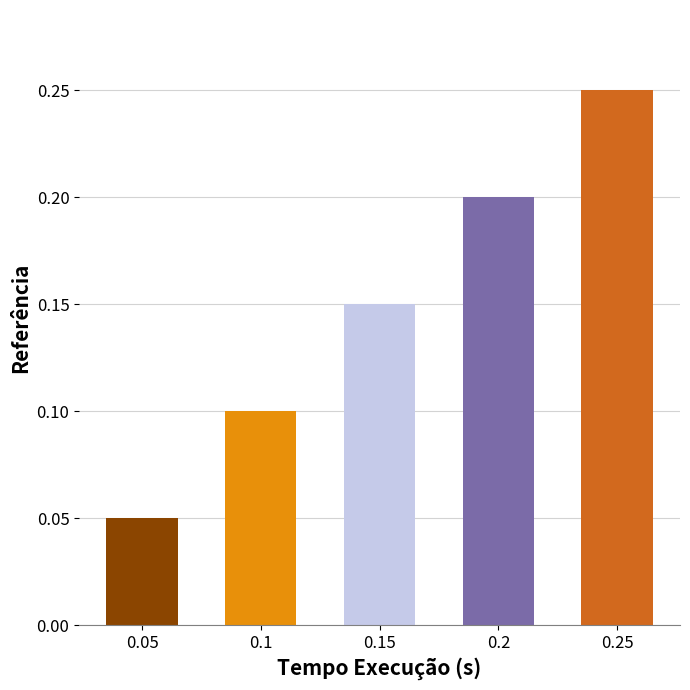

What is the label of the 3rd bar from the left?

0.15